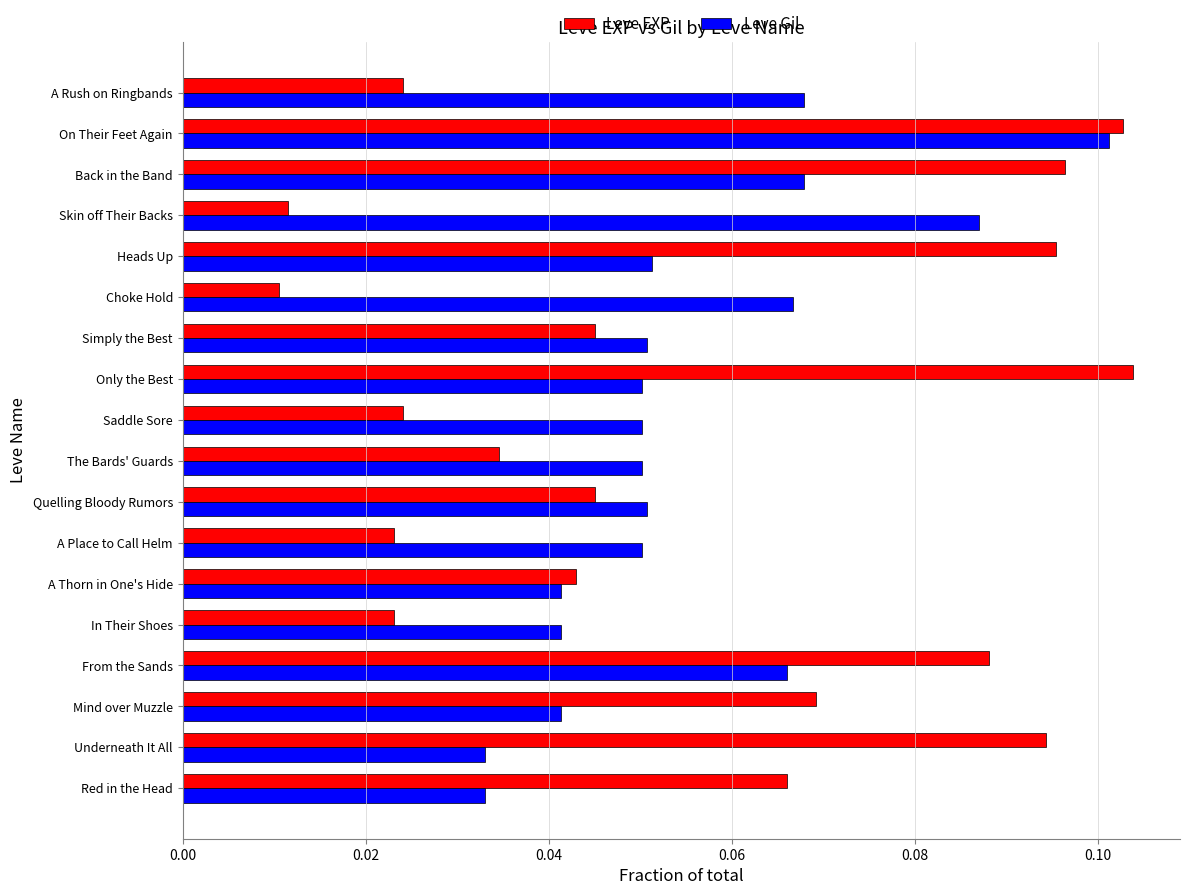

Which series has the widest spread of values?

Leve EXP